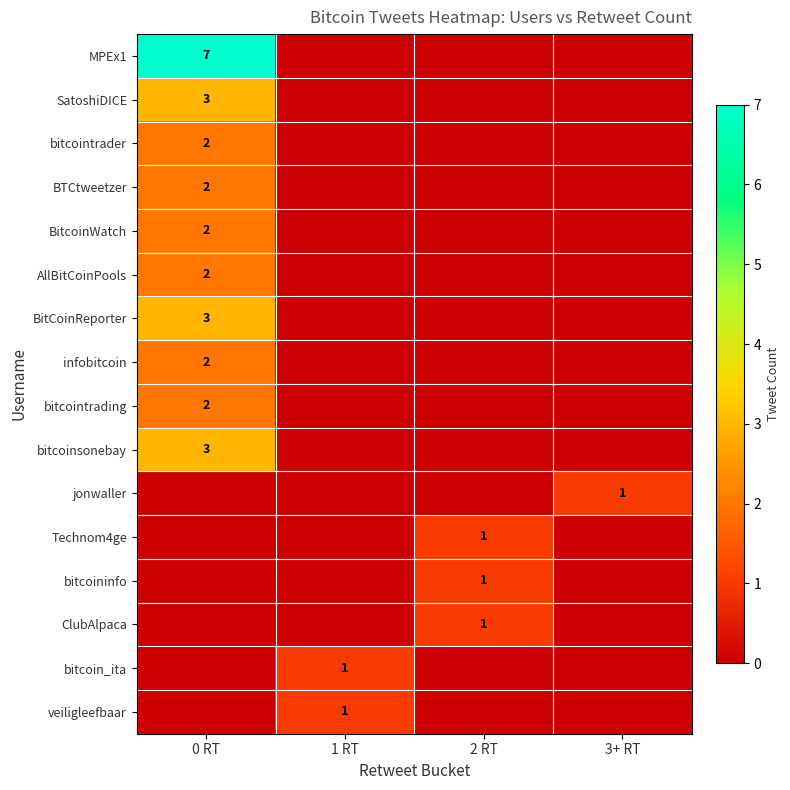

True or false: MPEx1 has a value of 3 at 0 RT.

False